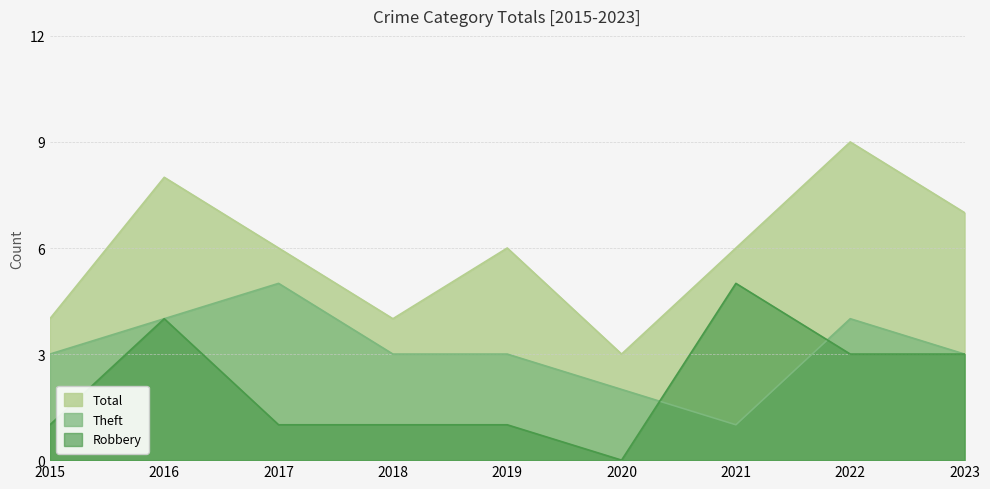

What is the difference between the highest and lowest values at 2017?

5